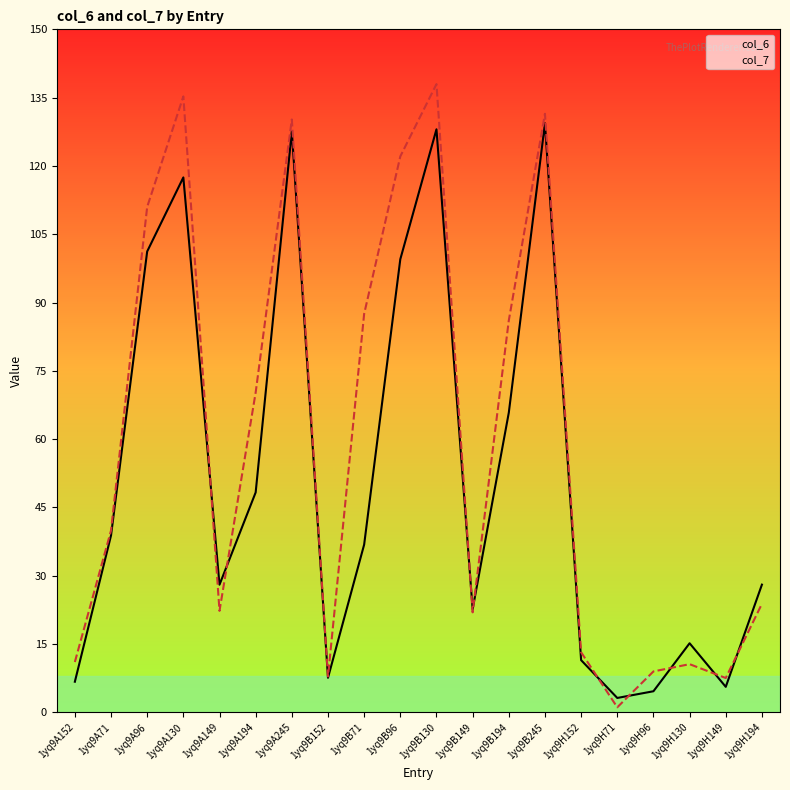

What is the label of the 11th point from the left?

1yq9B130